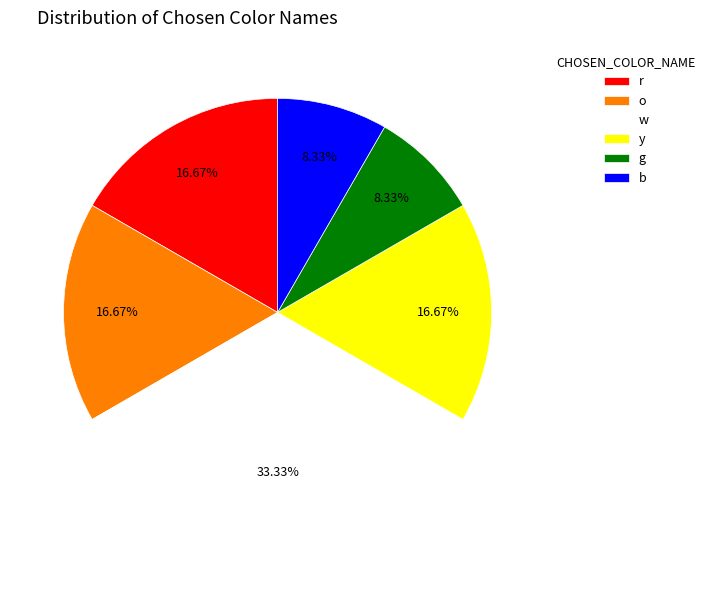

What percentage is the w slice, to the nearest percent?

33%